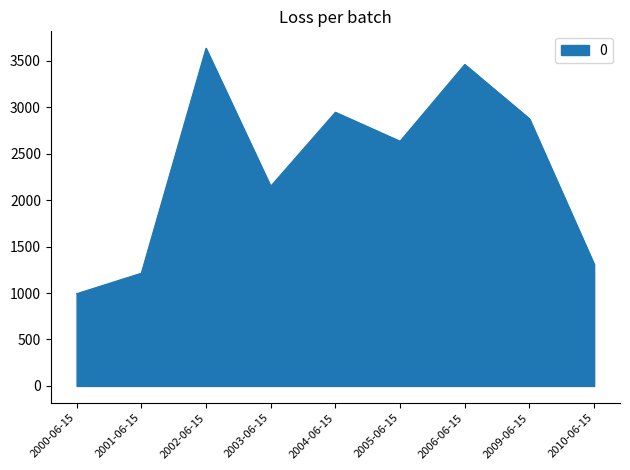

Reading left to right, extract all data points from this chart.

2000-06-15=992.9	2001-06-15=1213.8	2002-06-15=3636.5	2003-06-15=2150.1	2004-06-15=2946.8	2005-06-15=2635.0	2006-06-15=3462.0	2009-06-15=2877.1	2010-06-15=1311.0